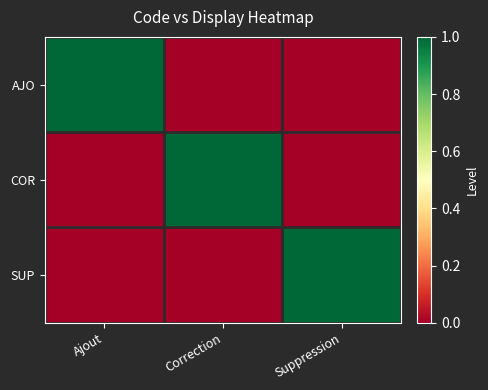

Which series has the largest range (max minus min)?

AJO